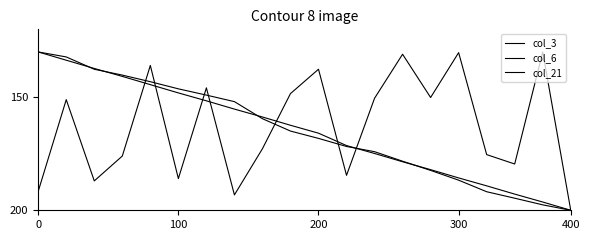

How many times do col_6 and col_3 cross each other?

7